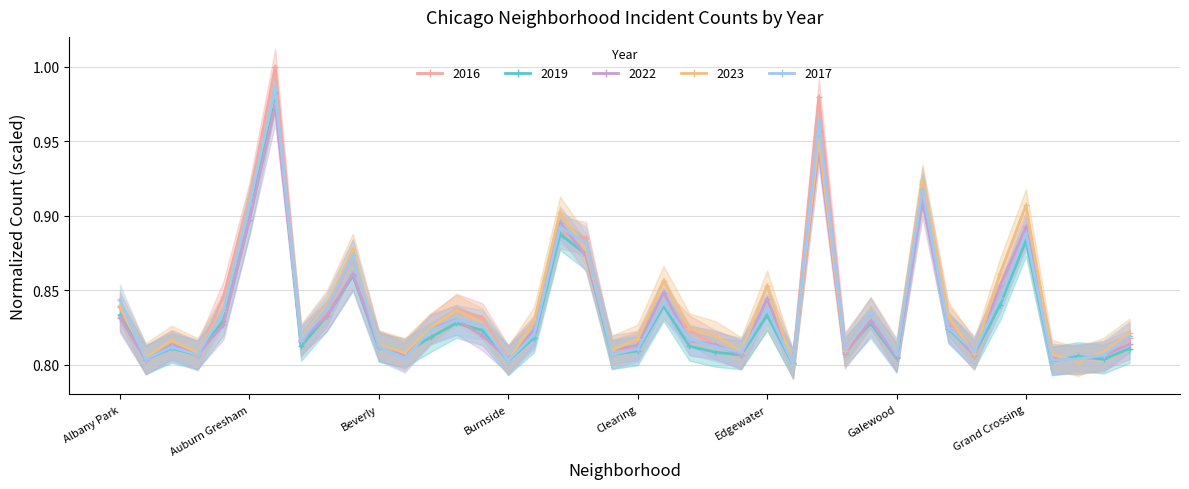

What is the difference between the second highest and second lowest values in the 2022 series?

0.1